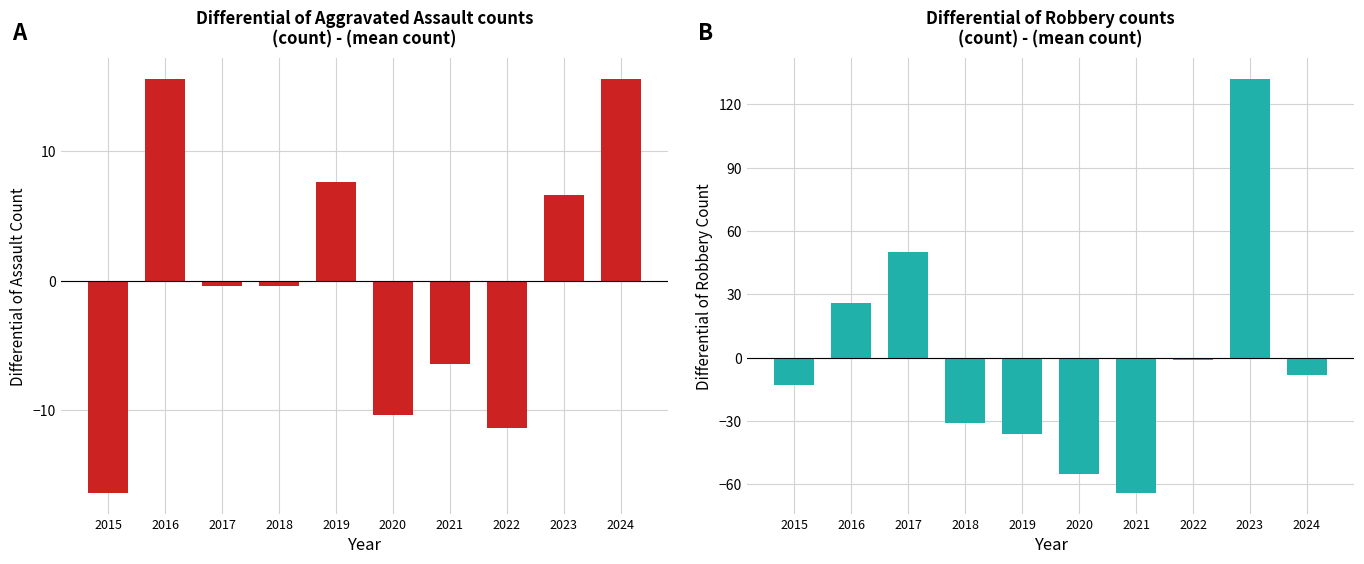

Which series has the largest range (max minus min)?

Robbery